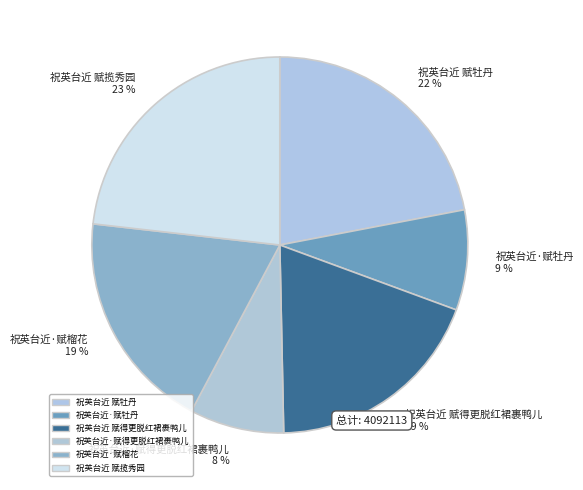

To the nearest percent, what is the average slice percentage?

17%